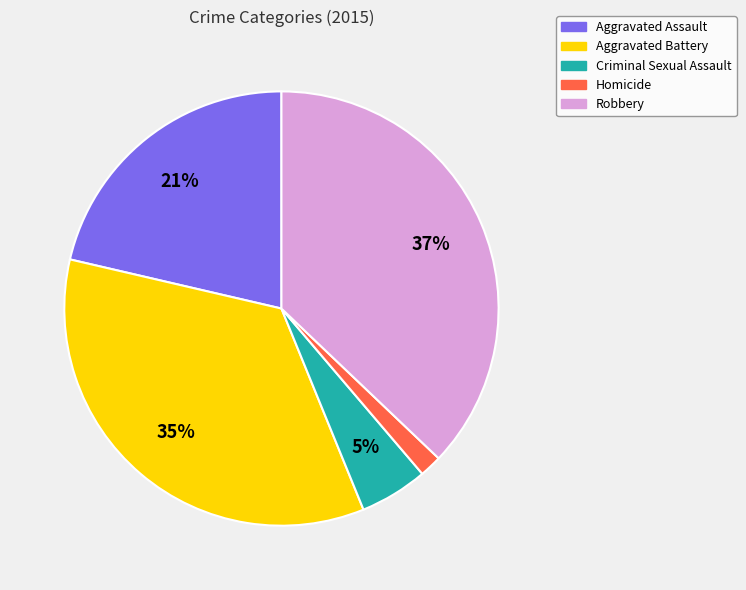

To the nearest percent, what is the difference between the largest and smallest slice percentages?

35%